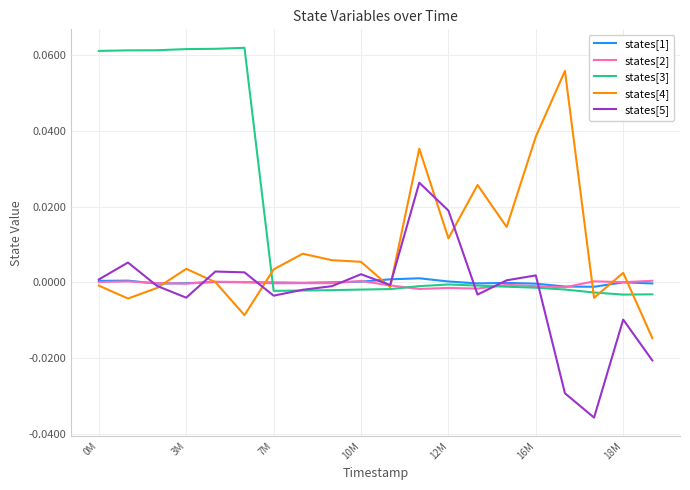

Which series has the largest total across all categories?

states[3]